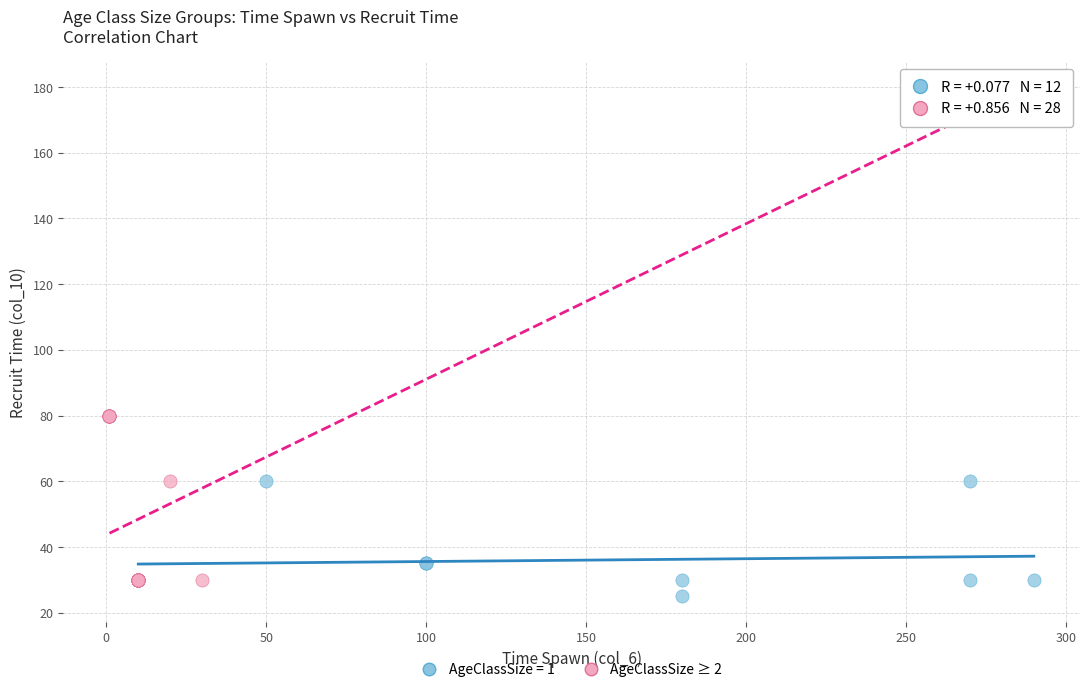

Which series reaches the maximum Y coordinate?

AgeClassSize ≥ 2